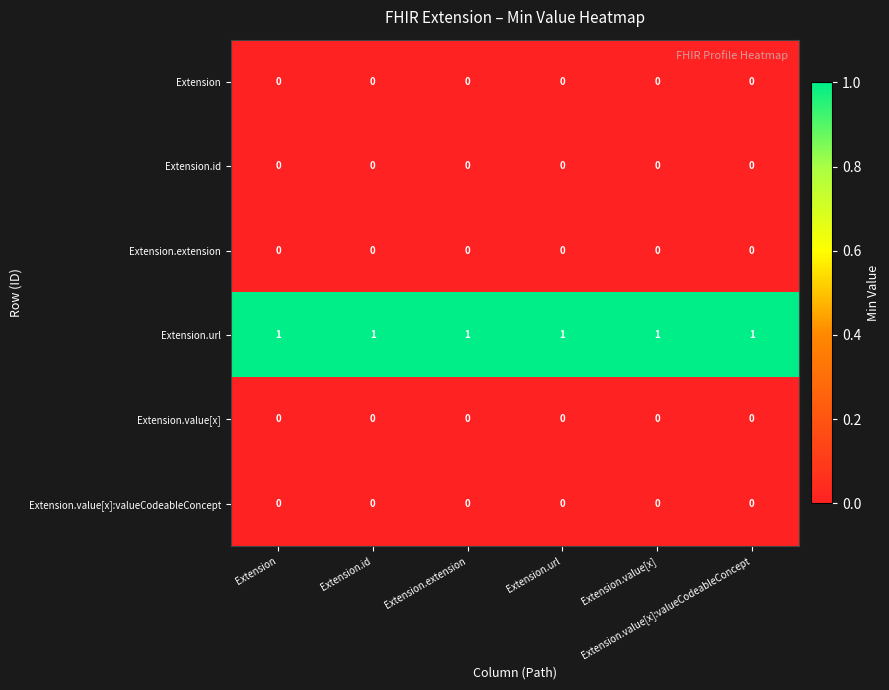

Count the number of categories in the chart.

6